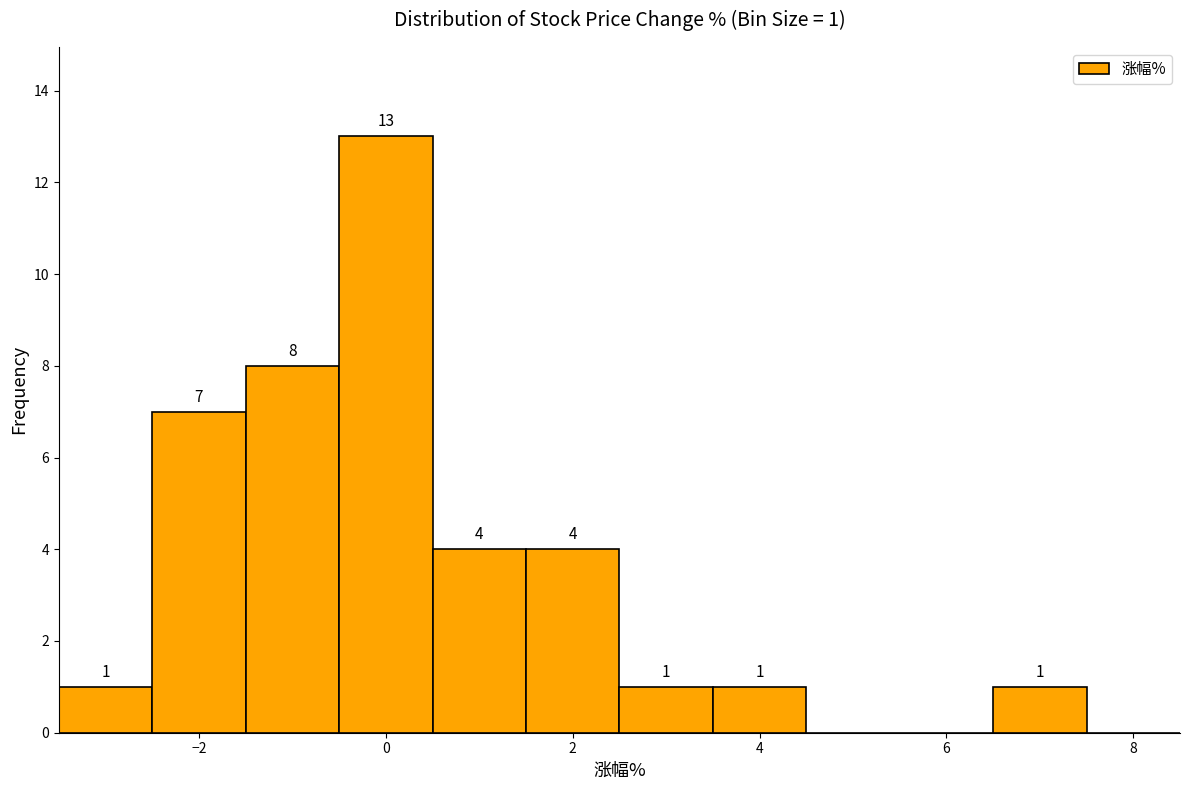

Over which range of the x-axis is the bar tallest?

-0.5 to 0.5